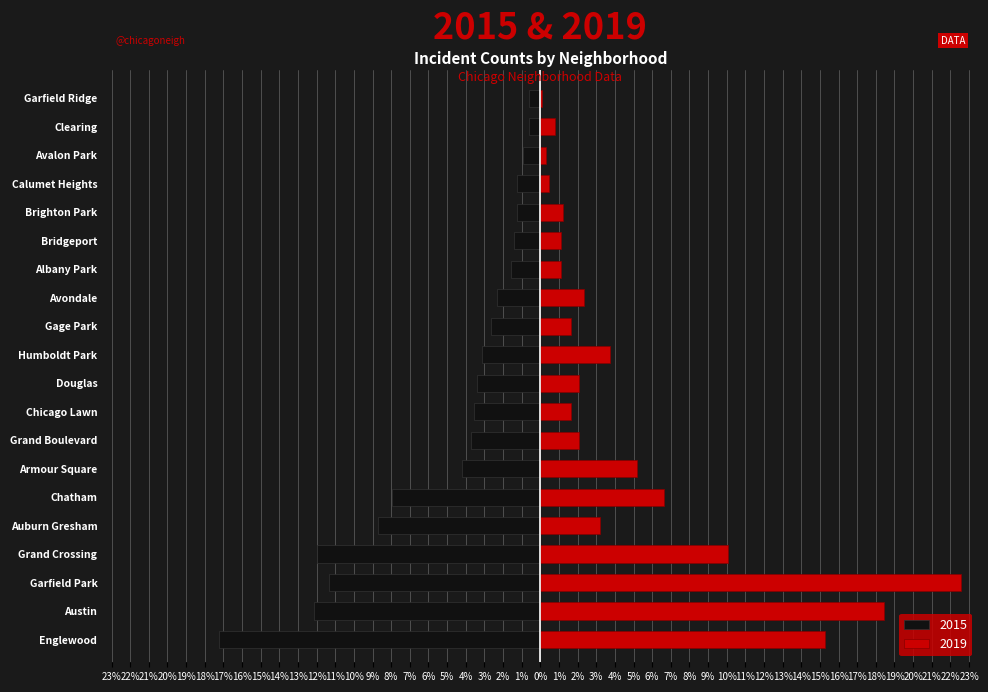

What is the spread (max minus min) of values at Brighton Park?

2.5